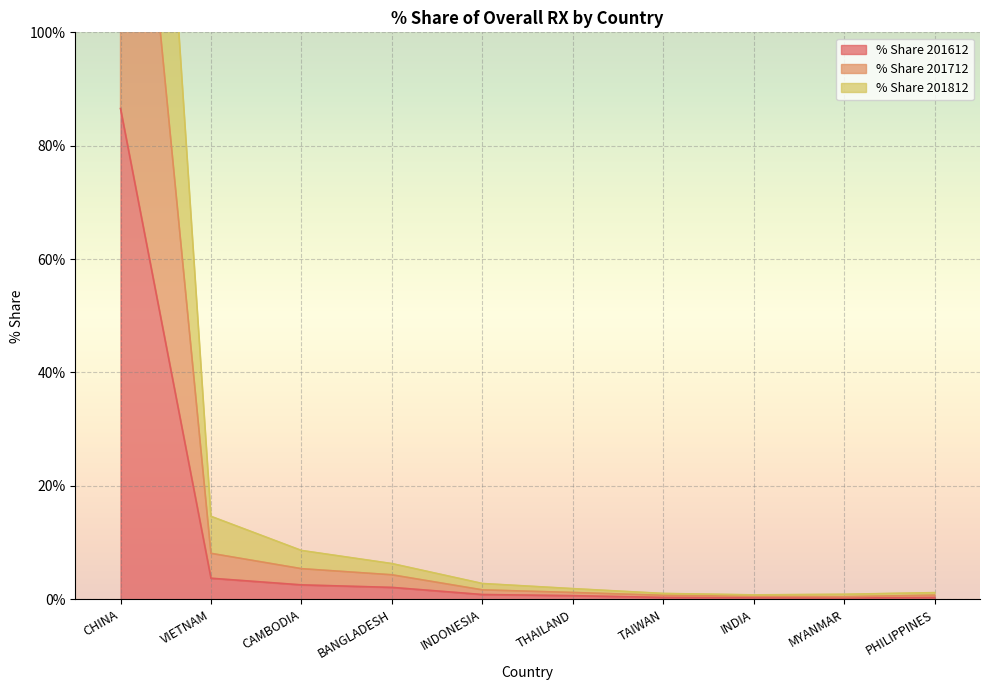

Reading left to right, list all the values displayed in this chart.

% Share 201612: 86.6	3.7	2.5	2.1	0.8	0.6	0.3	0.3	0.2	0.3
% Share 201712: 172.4	8.1	5.4	4.3	1.7	1.2	0.7	0.5	0.5	0.7
% Share 201812: 255.2	14.6	8.6	6.3	2.8	1.9	1.0	0.8	0.9	1.2